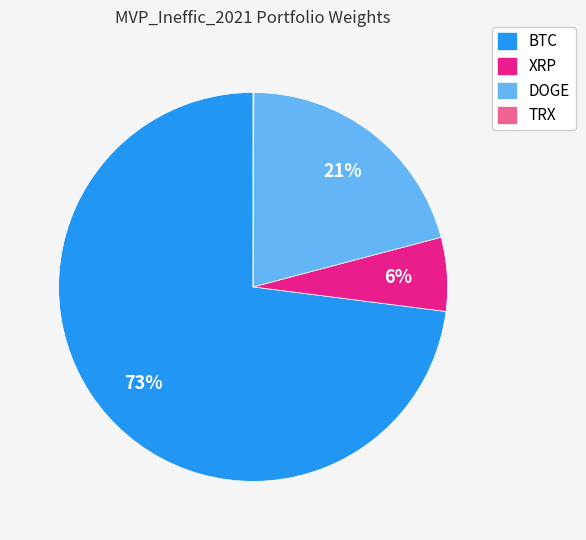

What percentage is the XRP slice, to the nearest percent?

6%